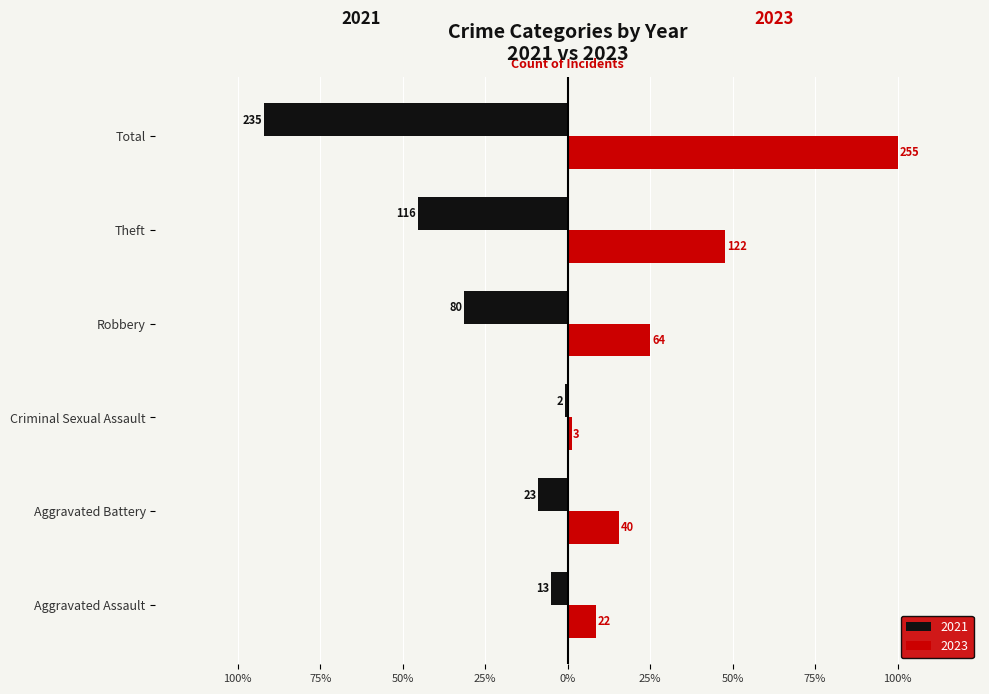

What are all the series names shown in the legend?

2021, 2023